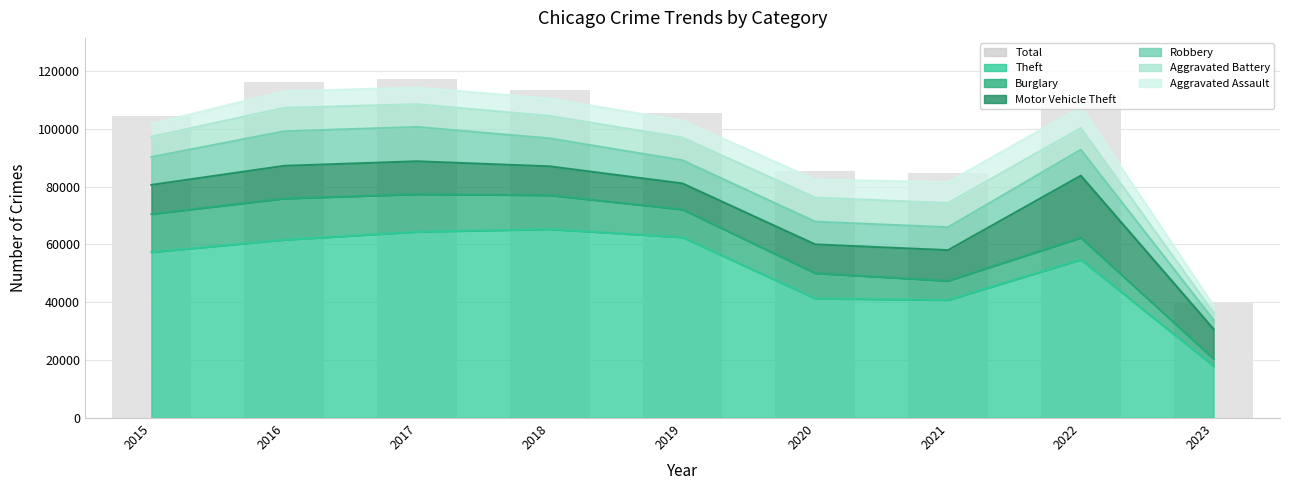

Is it true that the value at 2018 is 177965?

False